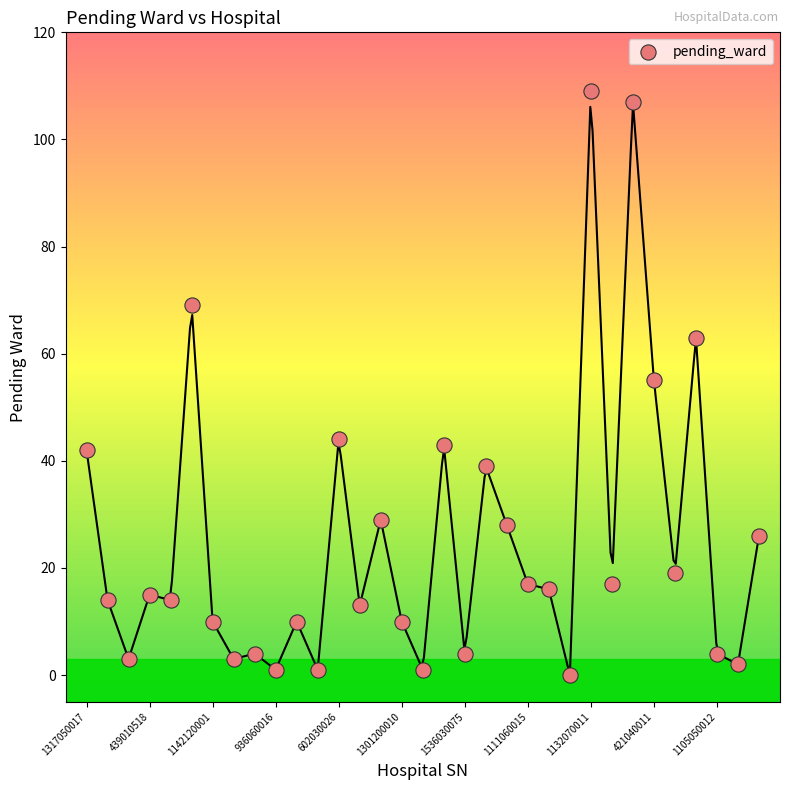

What is the range of Y values (max minus min)?

109